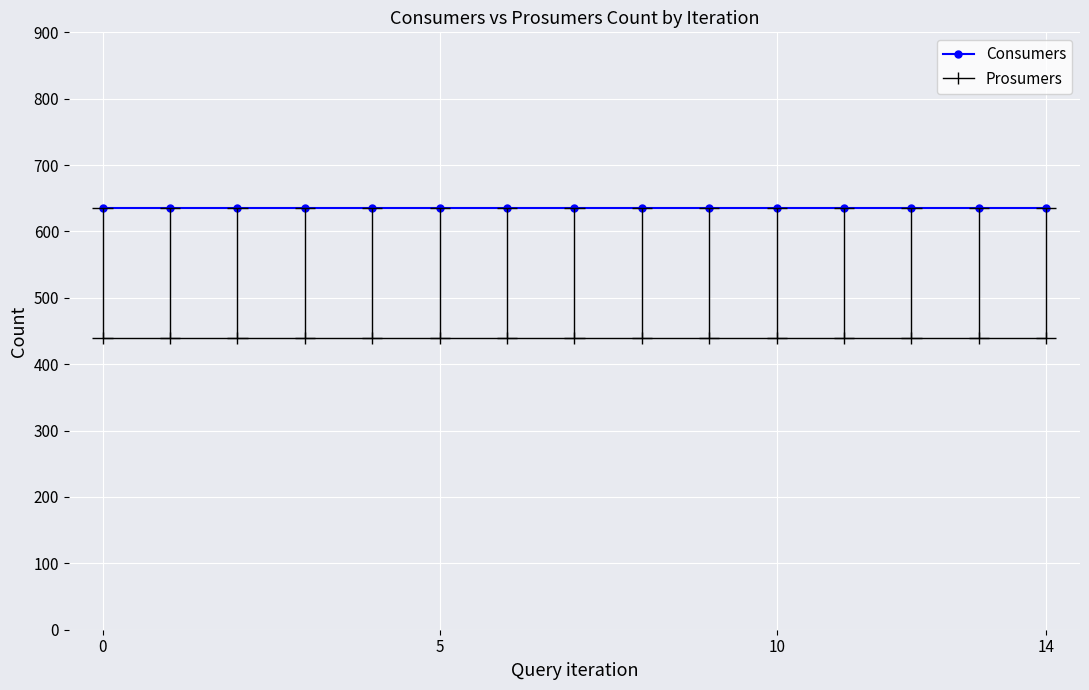

What are all the series names shown in the legend?

Consumers, Prosumers